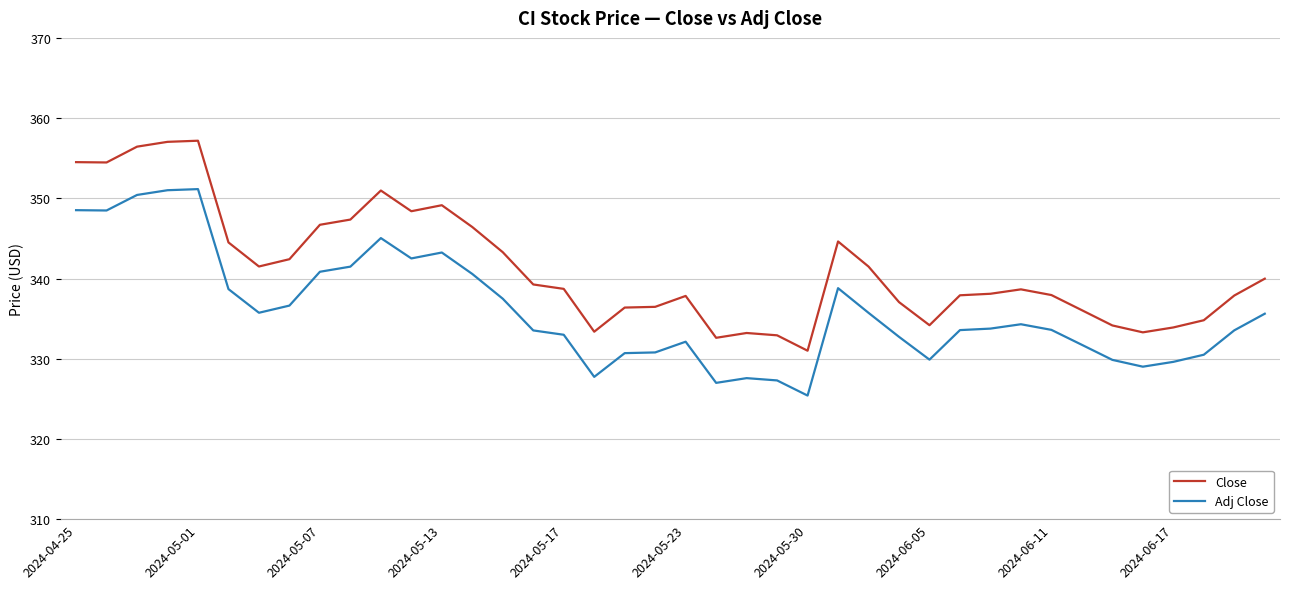

Which series has the widest spread of values?

Close